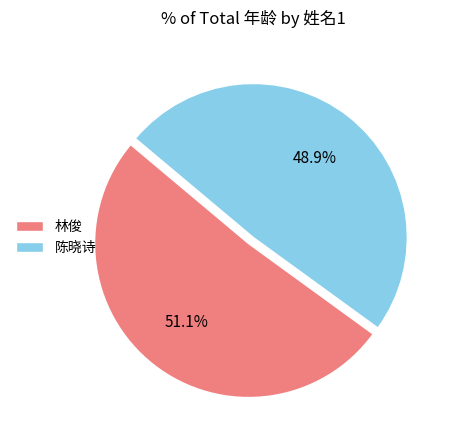

To the nearest percent, what portion does 林俊 represent?

51%